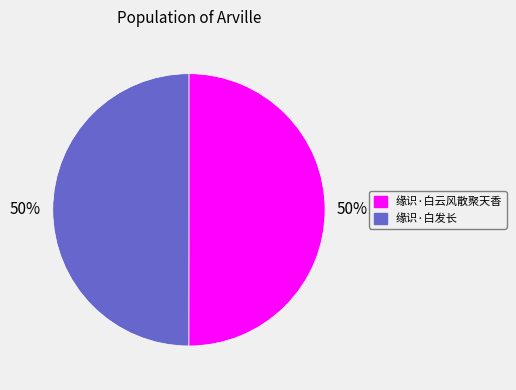

The 缘识·白发长 slice represents 50% of the pie. True or false?

True